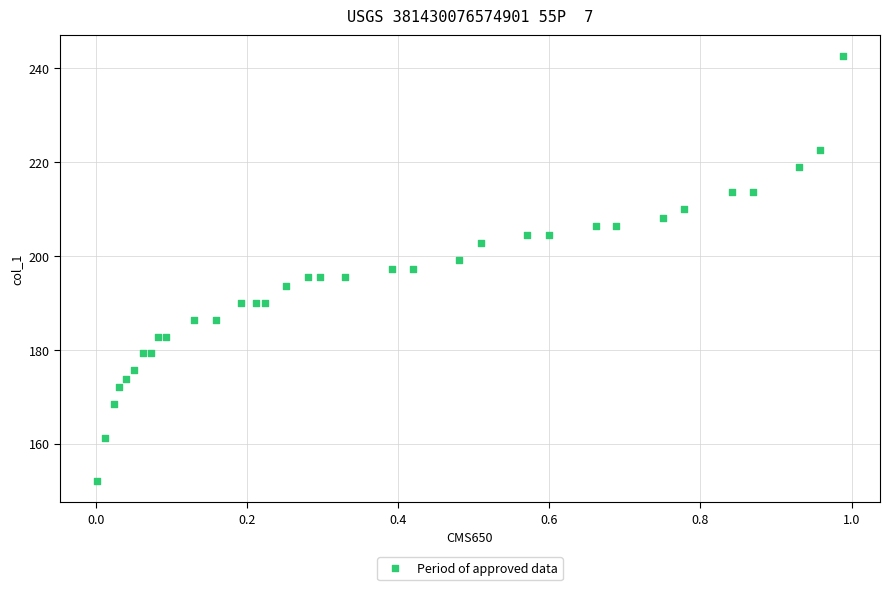

What is the range of Y values (max minus min)?

90.5